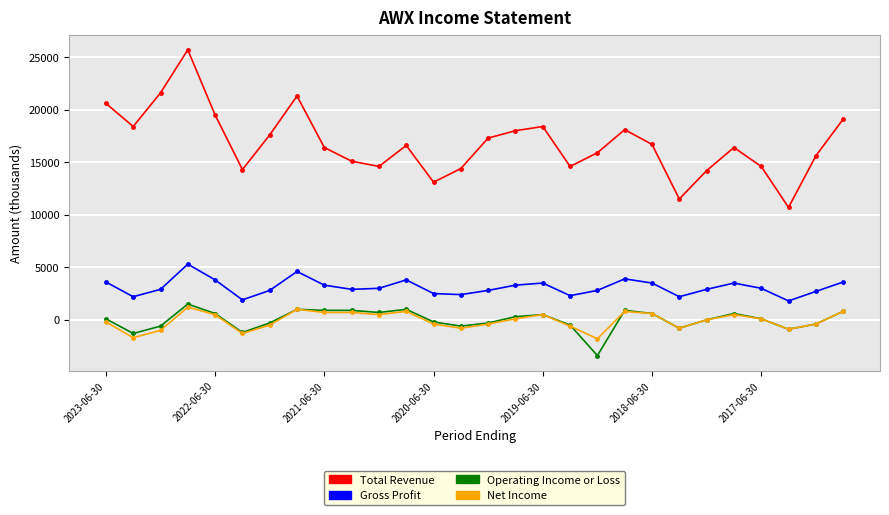

True or false: Total Revenue and Gross Profit intersect in this chart.

False